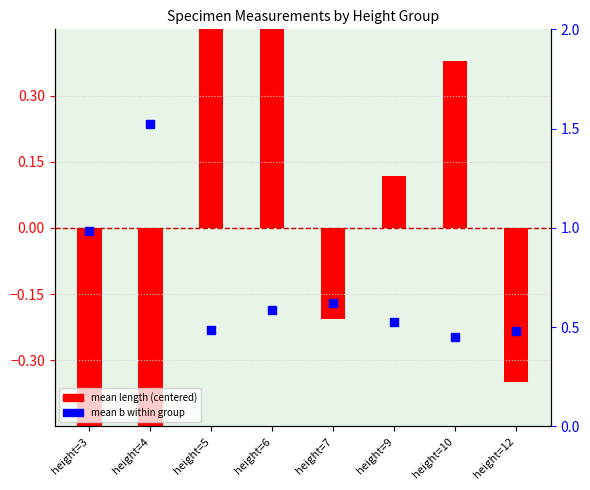

Which has a higher value, height=3 or height=9?

height=9